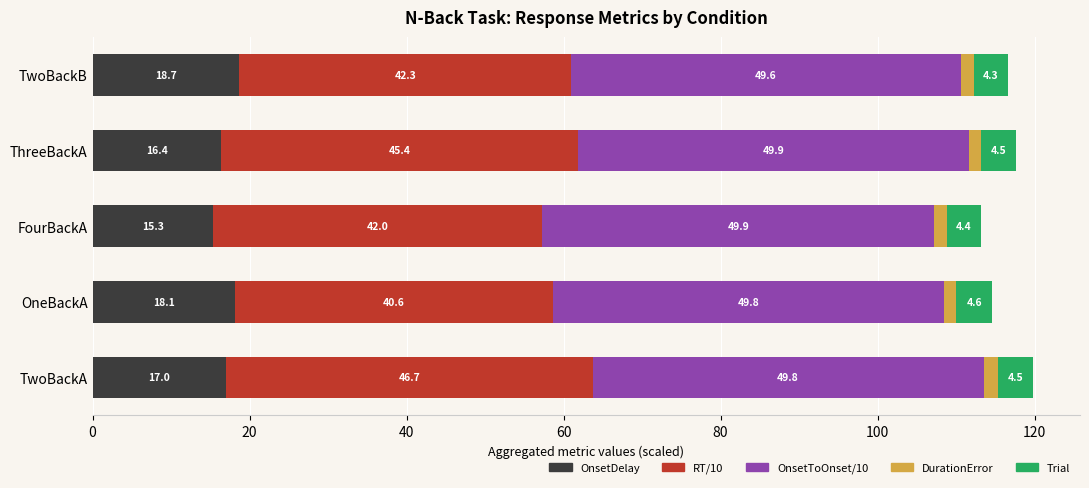

What are all the series names shown in the legend?

OnsetDelay, RT/10, OnsetToOnset/10, DurationError, Trial